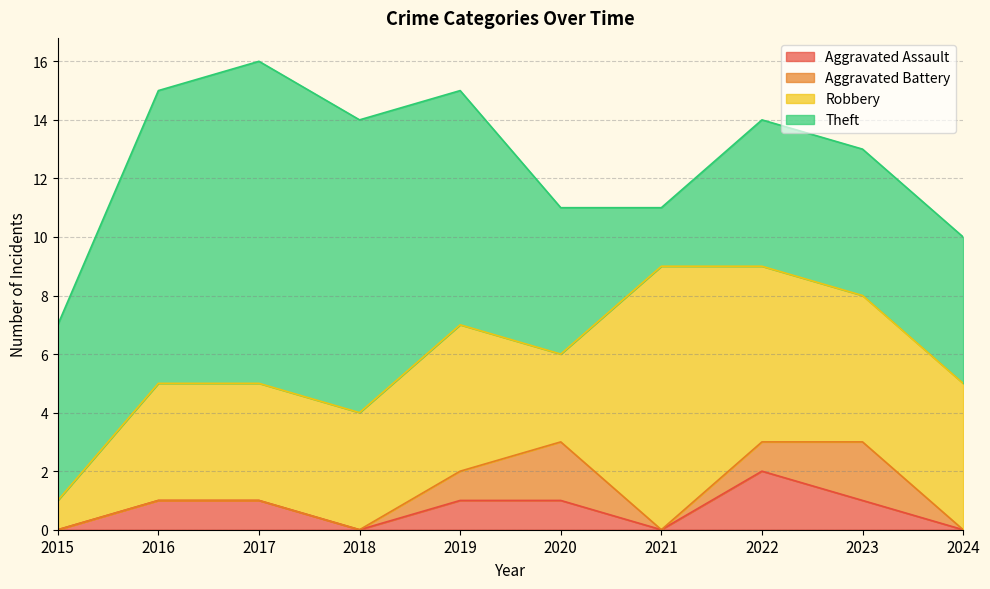

The Aggravated Battery series shows 0 at 2024. True or false?

True